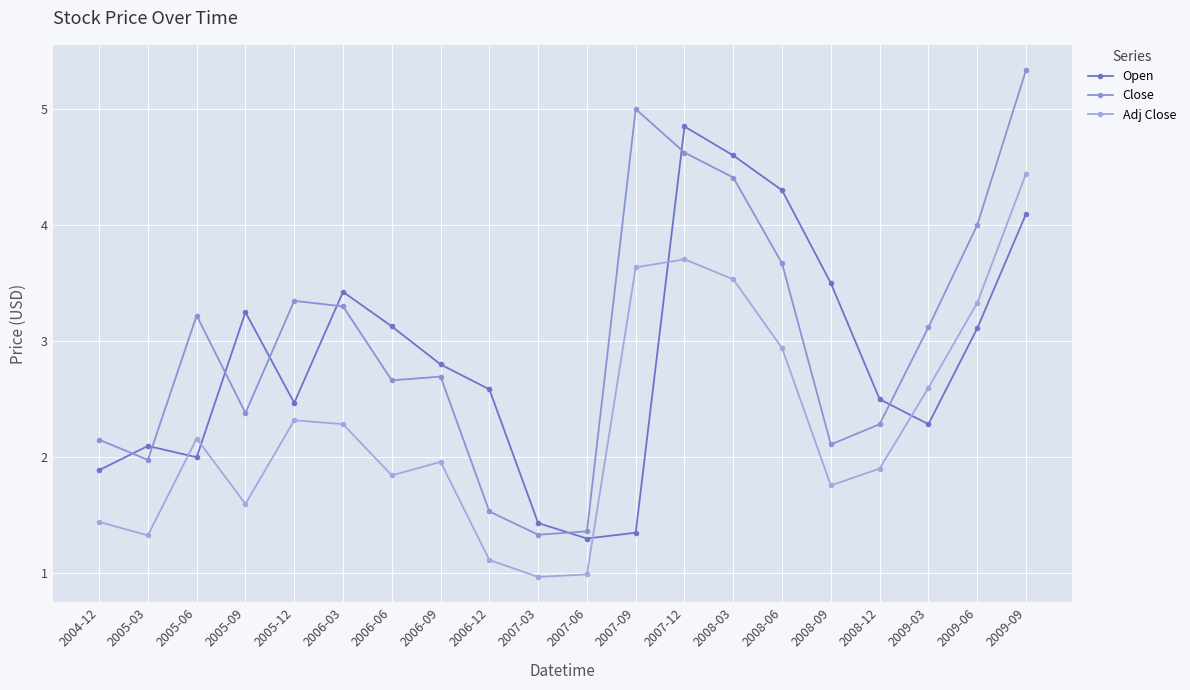

How many data points does each series have?

20